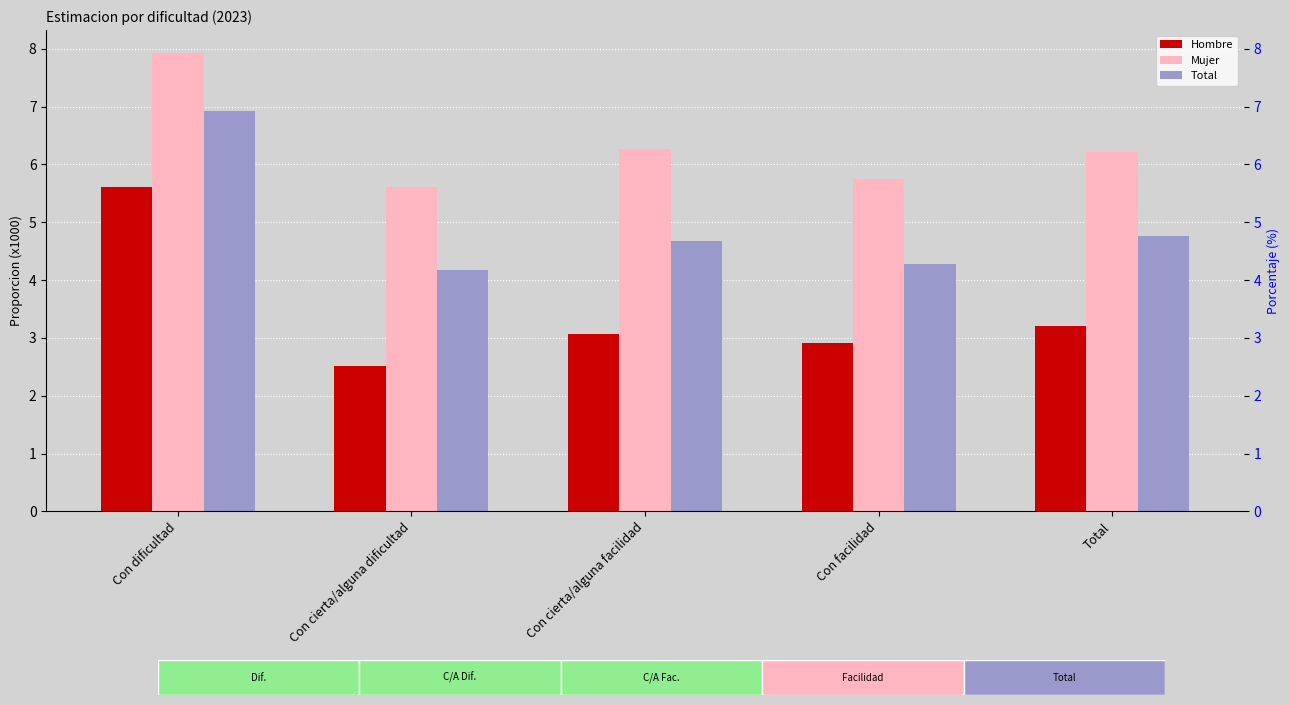

What is the spread (max minus min) of values at Total?

3.0